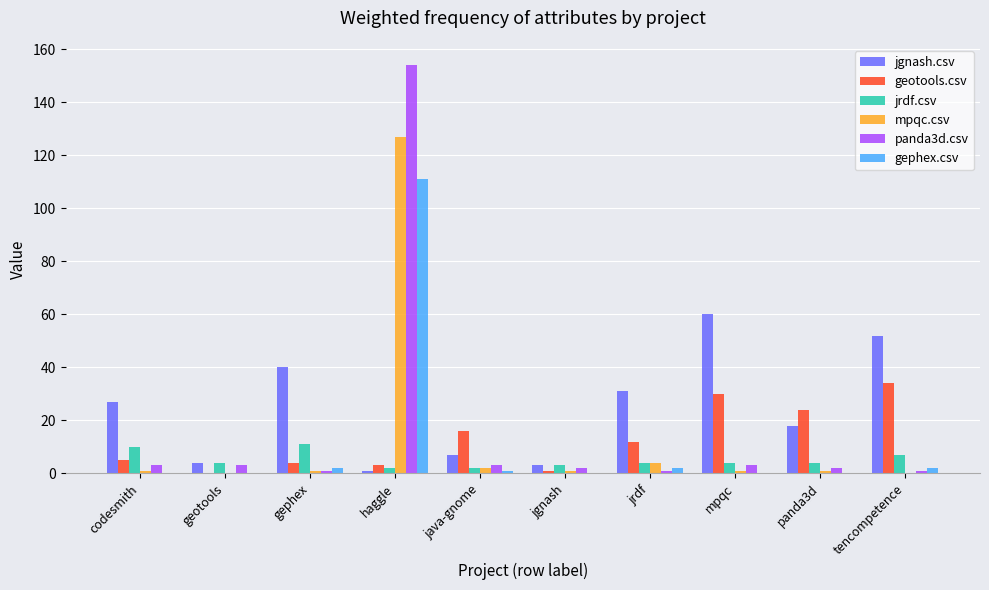

Are the bars horizontal?

No